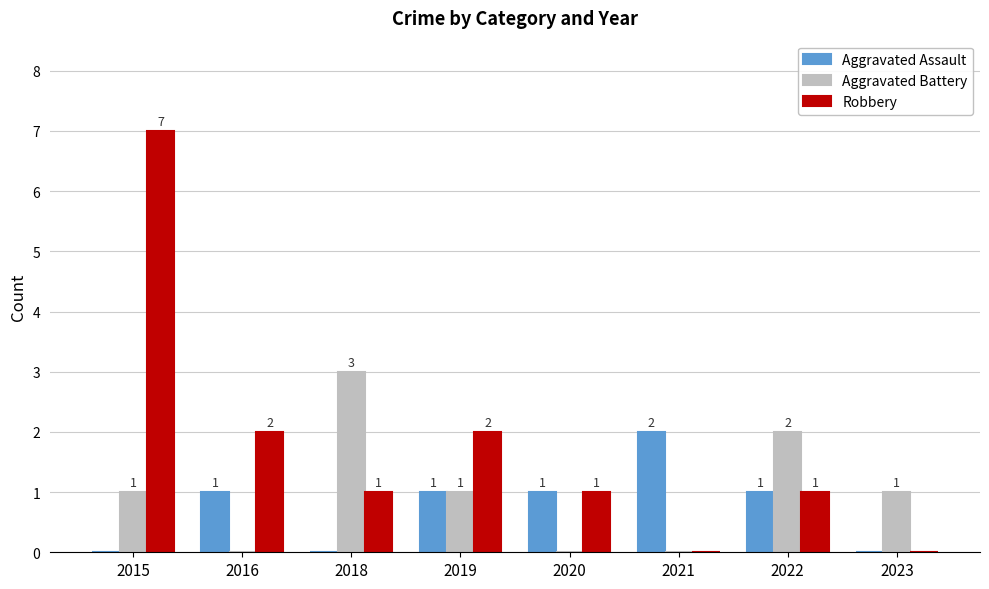

Reading left to right, transcribe all the data shown in this chart.

Aggravated Assault: 0	1	0	1	1	2	1	0
Aggravated Battery: 1	0	3	1	0	0	2	1
Robbery: 7	2	1	2	1	0	1	0